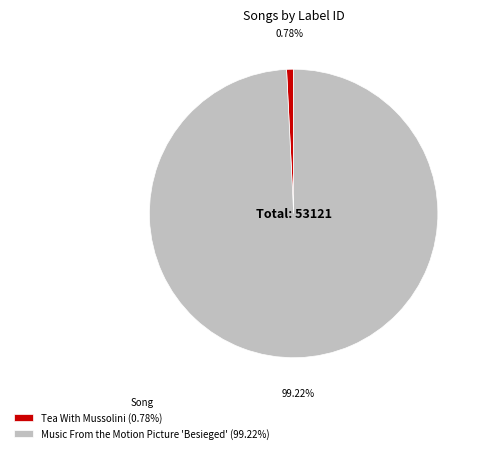

To the nearest percent, what is the average slice percentage?

50%